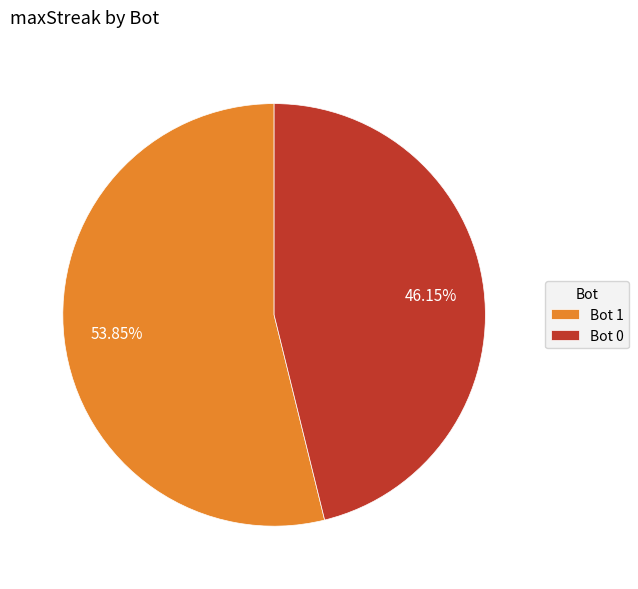

What is the ratio of the value at Bot 0 to the value at Bot 1?

0.9